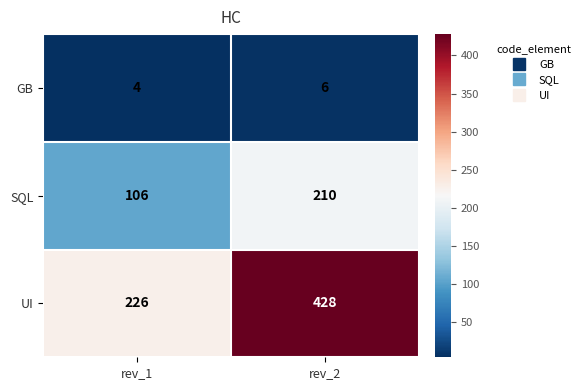

Which series has the largest total across all categories?

UI